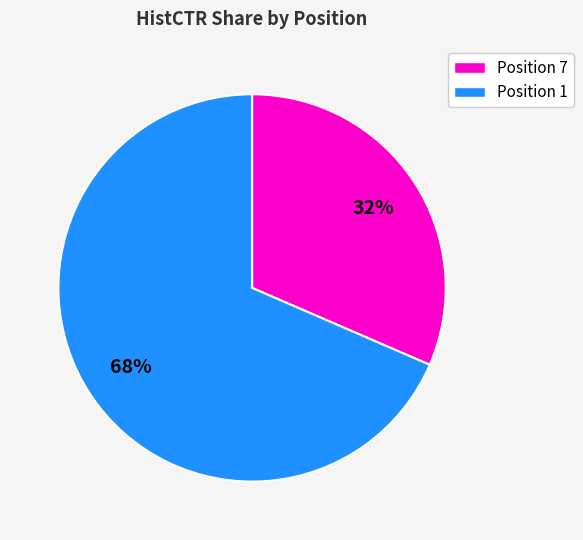

Is there a majority slice in this chart?

Yes